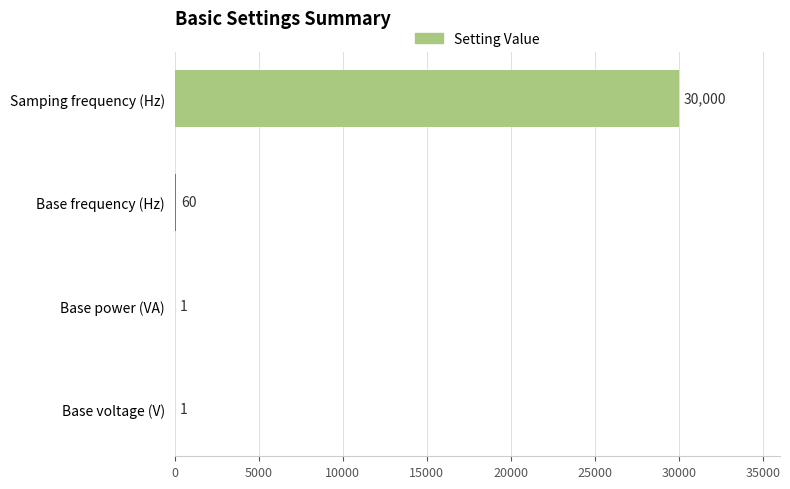

At which label is the value closest to 15000?

Base frequency (Hz)